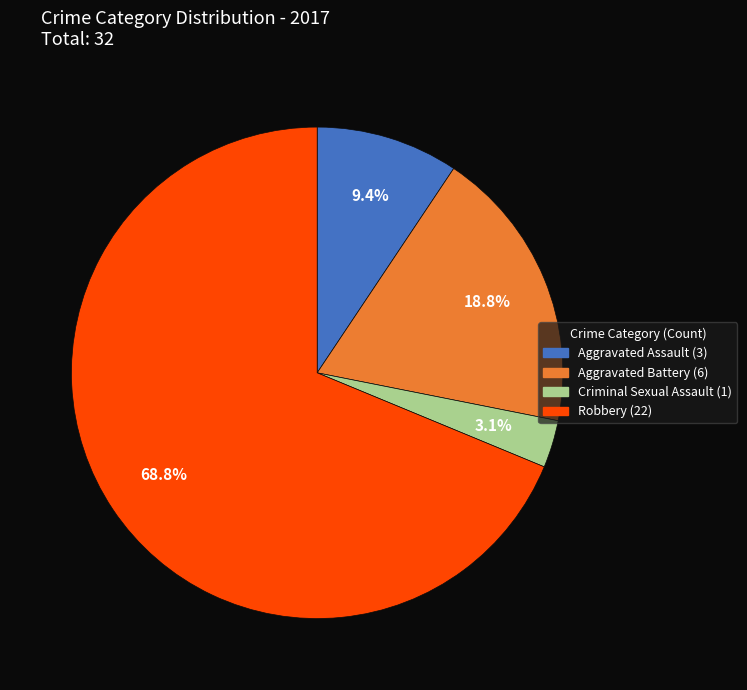

Is there a majority slice in this chart?

Yes